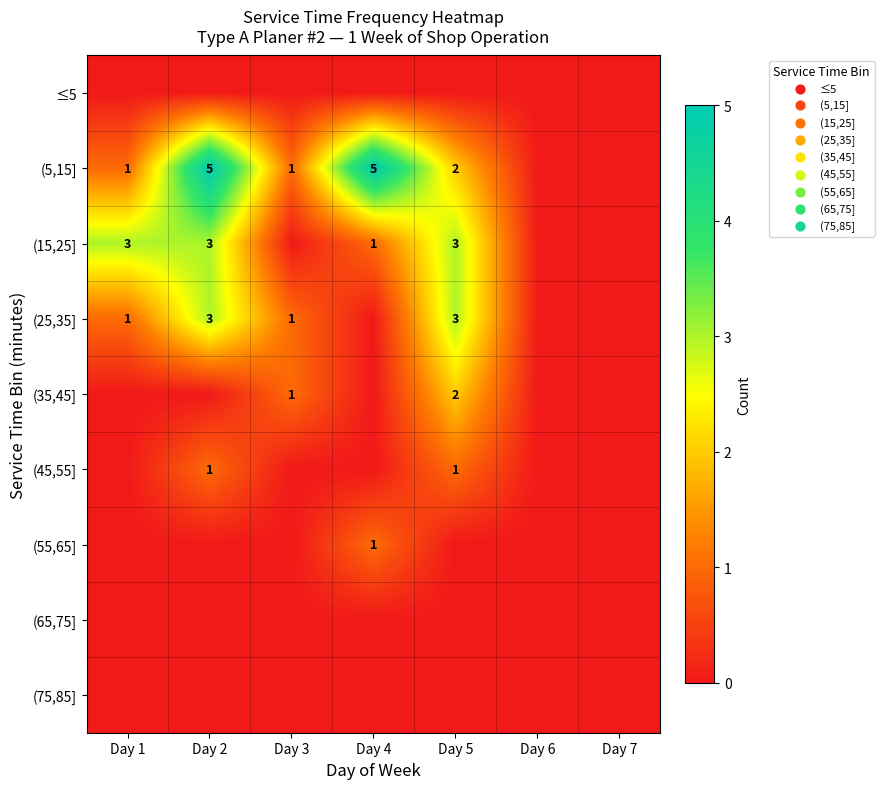

How many series are shown in this chart?

9